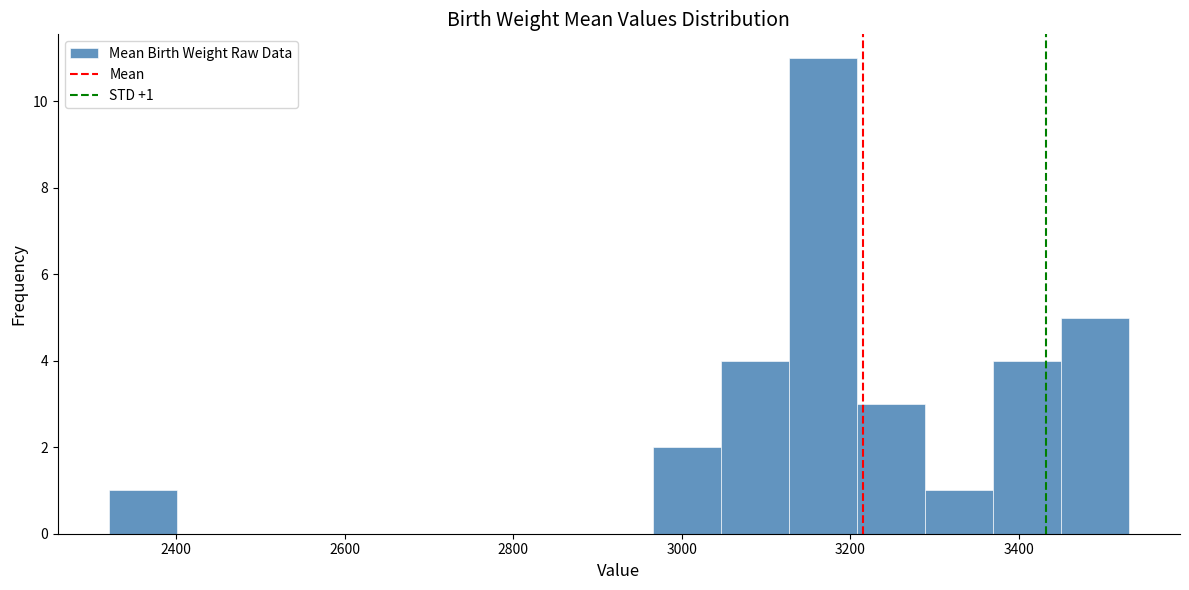

Over which range of the x-axis is the bar tallest?

3120 to 3200